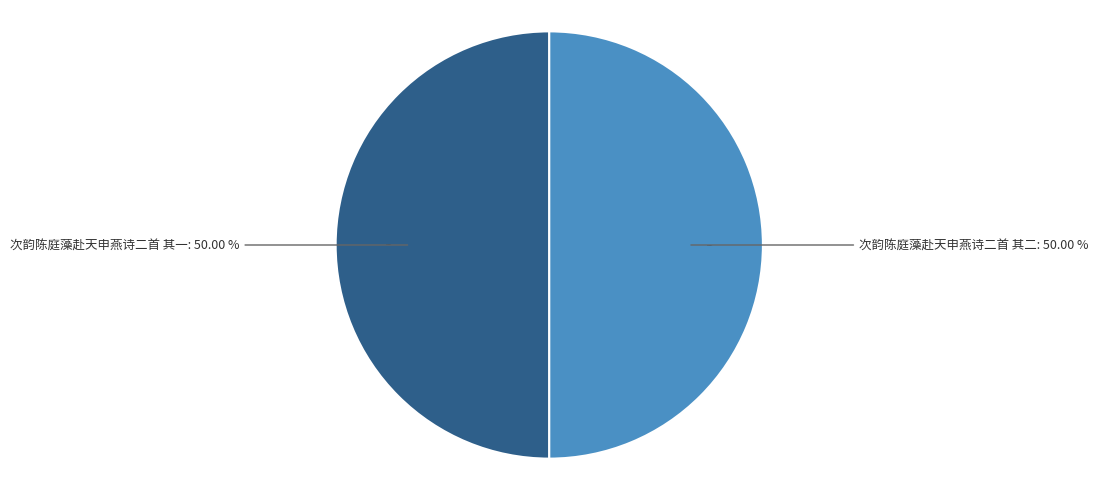

Which category has the smallest portion of the pie?

次韵陈庭藻赴天申燕诗二首 其一